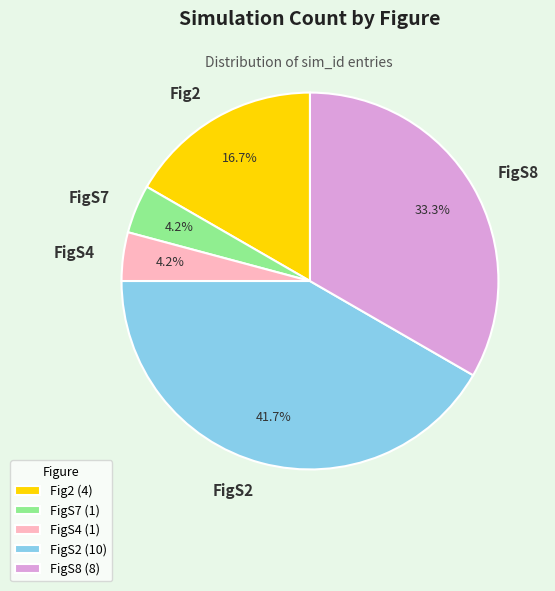

Is there a majority slice in this chart?

No